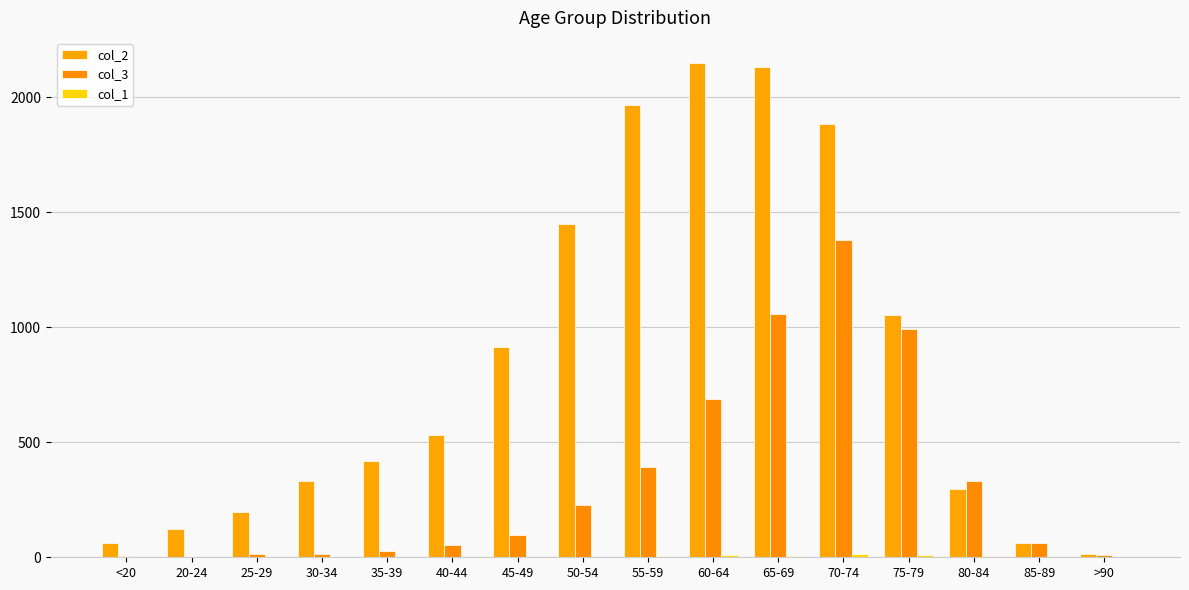

What is the average value of the col_1 series?

4